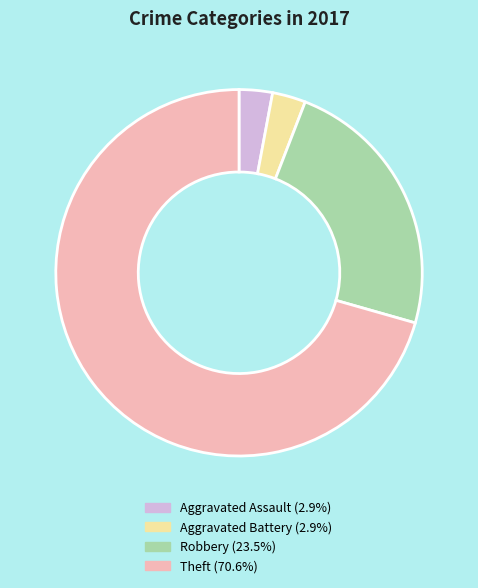

What is the ratio of the value at Robbery to the value at Aggravated Battery?

8.0